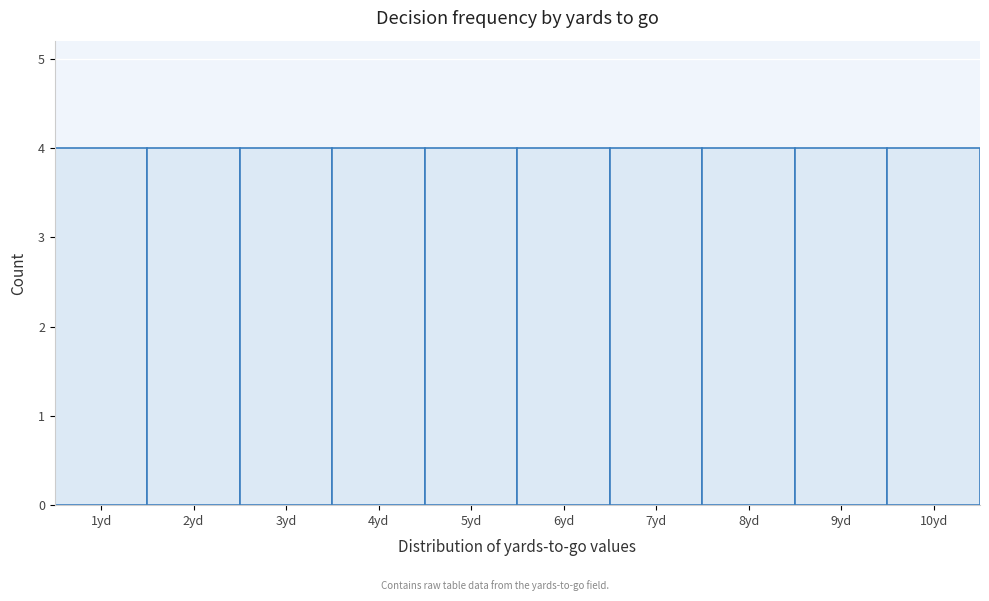

Reading left to right, transcribe this chart: for each bar, give the range it covers on the x-axis and its height. The values are not printed on the chart, so give them approximately, as read against the axis.

0.5 to 1.5: 4
1.5 to 2.5: 4
2.5 to 3.5: 4
3.5 to 4.5: 4
4.5 to 5.5: 4
5.5 to 6.5: 4
6.5 to 7.5: 4
7.5 to 8.5: 4
8.5 to 9.5: 4
9.5 to 10.5: 4